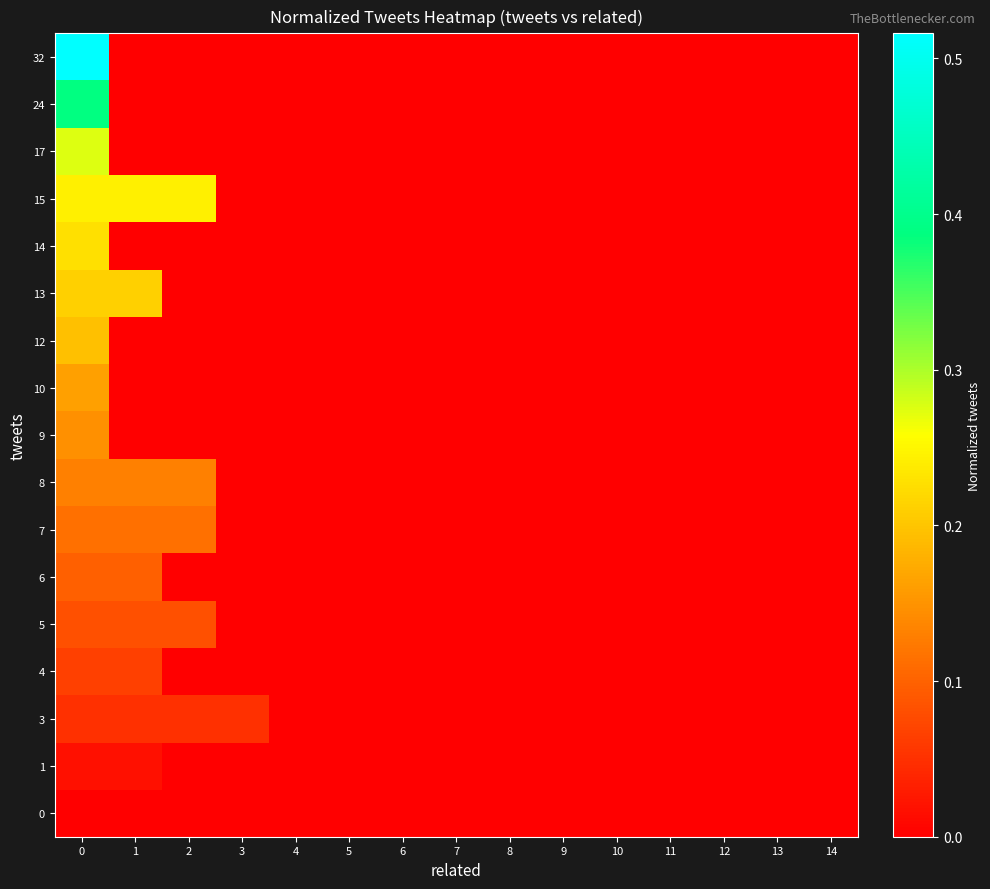

Reading right to left, what are all the values shown in this chart?

row_0: 14=0.0	13=0.0	12=0.0	11=0.0	10=0.0	9=0.0	8=0.0	7=0.0	6=0.0	5=0.0	4=0.0	3=0.0	2=0.0	1=0.0	0=0.0
row_1: 14=0.0	13=0.0	12=0.0	11=0.0	10=0.0	9=0.0	8=0.0	7=0.0	6=0.0	5=0.0	4=0.0	3=0.0	2=0.0	1=0.0	0=0.0
row_2: 14=0.0	13=0.0	12=0.0	11=0.0	10=0.0	9=0.0	8=0.0	7=0.0	6=0.0	5=0.0	4=0.0	3=0.0	2=0.0	1=0.0	0=0.0
row_3: 14=0.0	13=0.0	12=0.0	11=0.0	10=0.0	9=0.0	8=0.0	7=0.0	6=0.0	5=0.0	4=0.0	3=0.0	2=0.0	1=0.1	0=0.1
row_4: 14=0.0	13=0.0	12=0.0	11=0.0	10=0.0	9=0.0	8=0.0	7=0.0	6=0.0	5=0.0	4=0.0	3=0.0	2=0.1	1=0.1	0=0.1
row_5: 14=0.0	13=0.0	12=0.0	11=0.0	10=0.0	9=0.0	8=0.0	7=0.0	6=0.0	5=0.0	4=0.0	3=0.0	2=0.0	1=0.1	0=0.1
row_6: 14=0.0	13=0.0	12=0.0	11=0.0	10=0.0	9=0.0	8=0.0	7=0.0	6=0.0	5=0.0	4=0.0	3=0.0	2=0.1	1=0.1	0=0.1
row_7: 14=0.0	13=0.0	12=0.0	11=0.0	10=0.0	9=0.0	8=0.0	7=0.0	6=0.0	5=0.0	4=0.0	3=0.0	2=0.1	1=0.1	0=0.1
row_8: 14=0.0	13=0.0	12=0.0	11=0.0	10=0.0	9=0.0	8=0.0	7=0.0	6=0.0	5=0.0	4=0.0	3=0.0	2=0.0	1=0.0	0=0.1
row_9: 14=0.0	13=0.0	12=0.0	11=0.0	10=0.0	9=0.0	8=0.0	7=0.0	6=0.0	5=0.0	4=0.0	3=0.0	2=0.0	1=0.0	0=0.2
row_10: 14=0.0	13=0.0	12=0.0	11=0.0	10=0.0	9=0.0	8=0.0	7=0.0	6=0.0	5=0.0	4=0.0	3=0.0	2=0.0	1=0.0	0=0.2
row_11: 14=0.0	13=0.0	12=0.0	11=0.0	10=0.0	9=0.0	8=0.0	7=0.0	6=0.0	5=0.0	4=0.0	3=0.0	2=0.0	1=0.2	0=0.2
row_12: 14=0.0	13=0.0	12=0.0	11=0.0	10=0.0	9=0.0	8=0.0	7=0.0	6=0.0	5=0.0	4=0.0	3=0.0	2=0.0	1=0.0	0=0.2
row_13: 14=0.0	13=0.0	12=0.0	11=0.0	10=0.0	9=0.0	8=0.0	7=0.0	6=0.0	5=0.0	4=0.0	3=0.0	2=0.2	1=0.2	0=0.2
row_14: 14=0.0	13=0.0	12=0.0	11=0.0	10=0.0	9=0.0	8=0.0	7=0.0	6=0.0	5=0.0	4=0.0	3=0.0	2=0.0	1=0.0	0=0.3
row_15: 14=0.0	13=0.0	12=0.0	11=0.0	10=0.0	9=0.0	8=0.0	7=0.0	6=0.0	5=0.0	4=0.0	3=0.0	2=0.0	1=0.0	0=0.4
row_16: 14=0.0	13=0.0	12=0.0	11=0.0	10=0.0	9=0.0	8=0.0	7=0.0	6=0.0	5=0.0	4=0.0	3=0.0	2=0.0	1=0.0	0=0.5